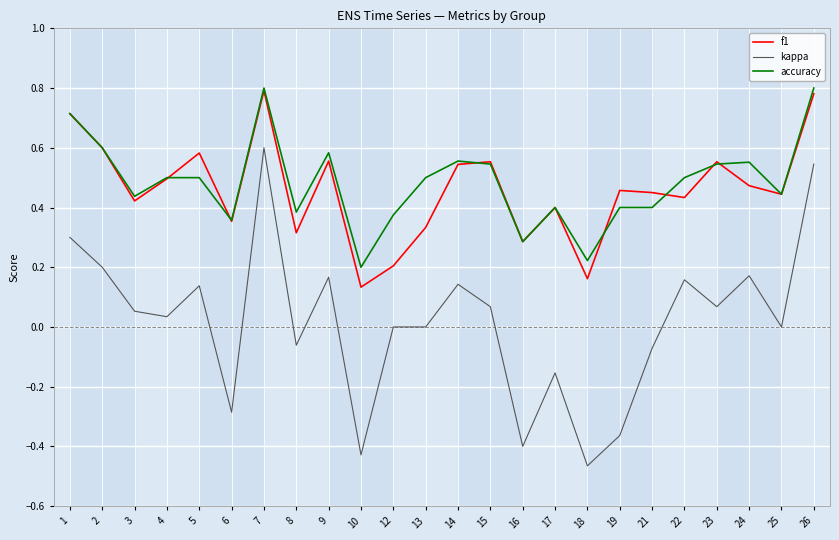

How many distinct data groups are displayed?

3